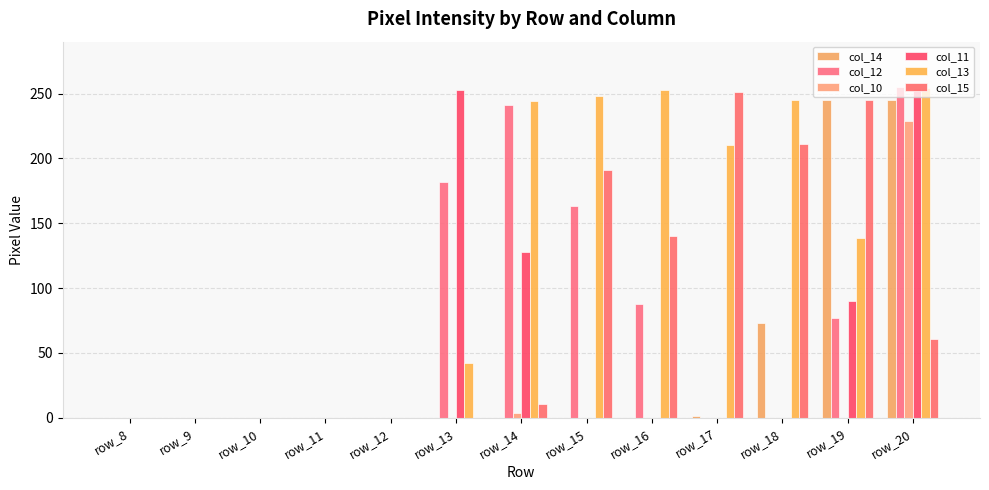

Are the bars horizontal?

No